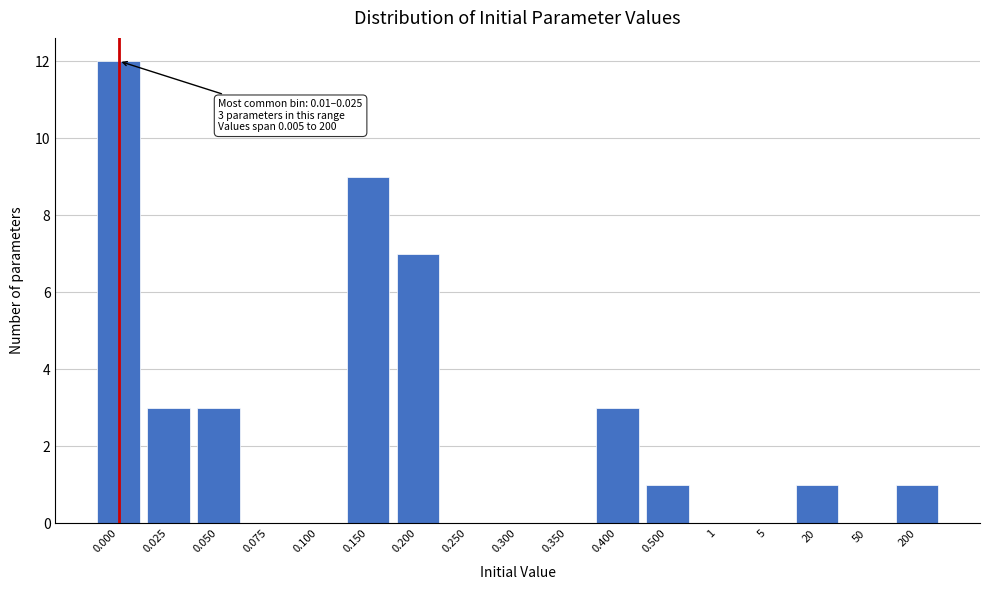

Reading left to right, extract all data points from this chart.

0.000=12	0.025=3	0.050=3	0.075=0	0.100=0	0.150=9	0.200=7	0.250=0	0.300=0	0.350=0	0.400=3	0.500=1	1=0	5=0	20=1	50=0	200=1